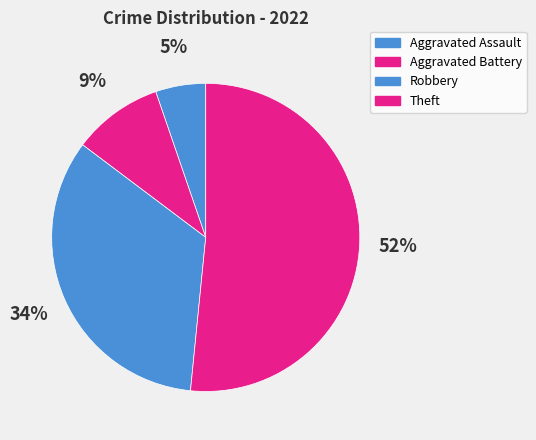

Which category has the biggest portion of the pie?

Theft